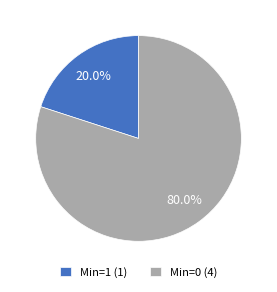

How many segments does this pie chart have?

2